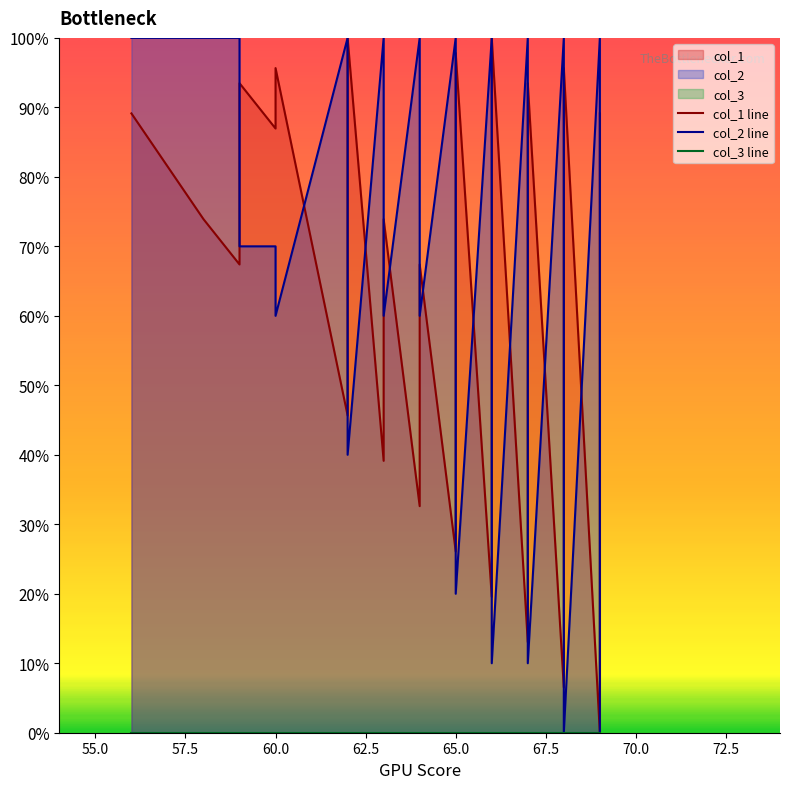

True or false: col_1 line and col_3 line intersect in this chart.

False